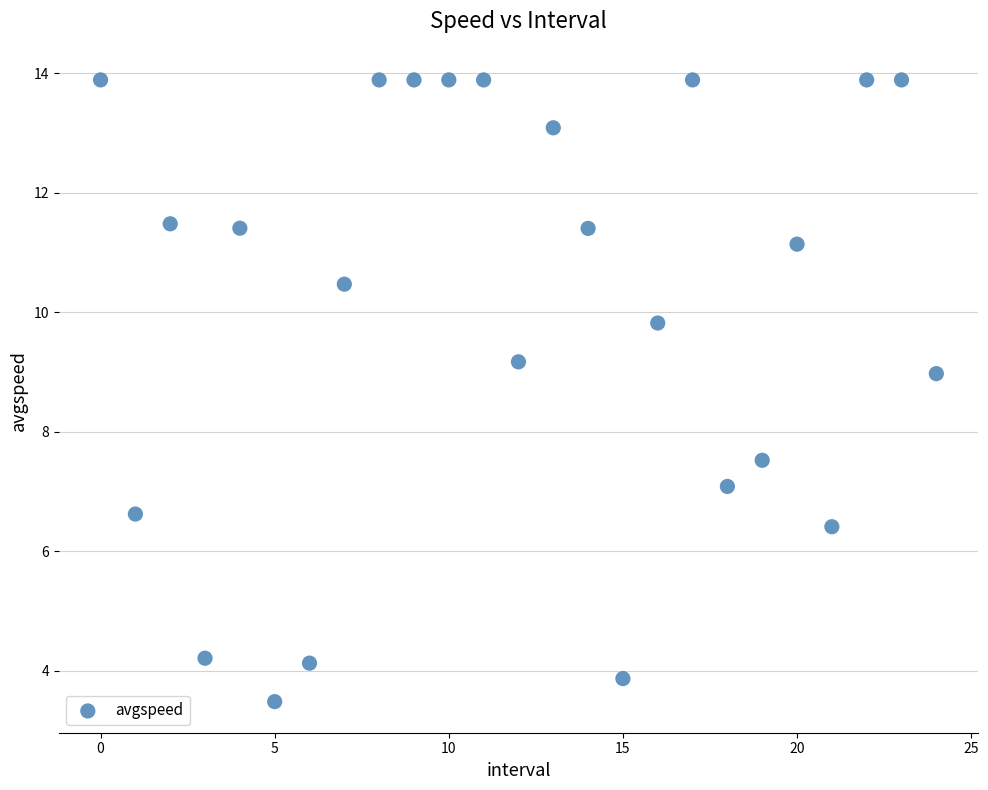

What Y value in the scatter plot is closest to 8?

7.5